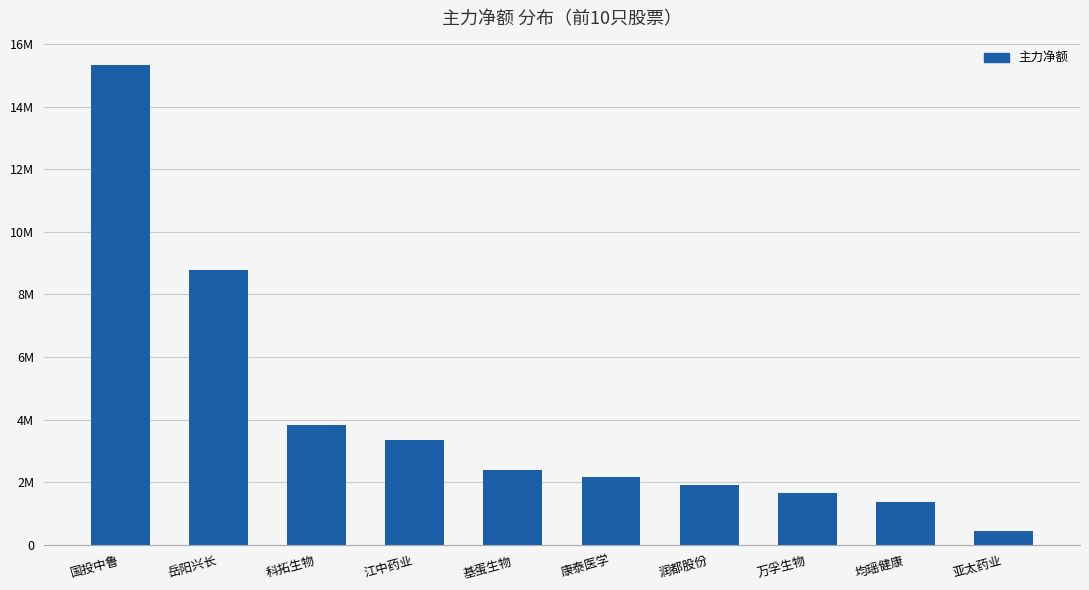

What is the value of the 4th bar from the left?

3356902